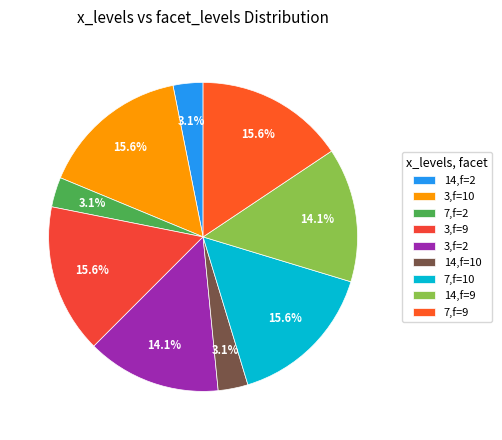

How many slices are in this pie chart?

9